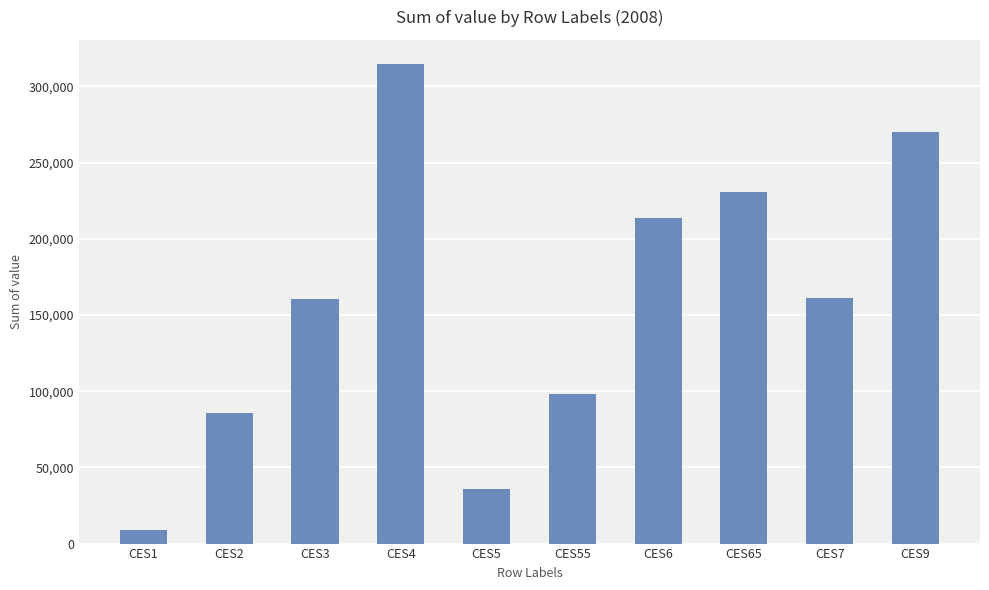

Does the chart contain any negative values?

No